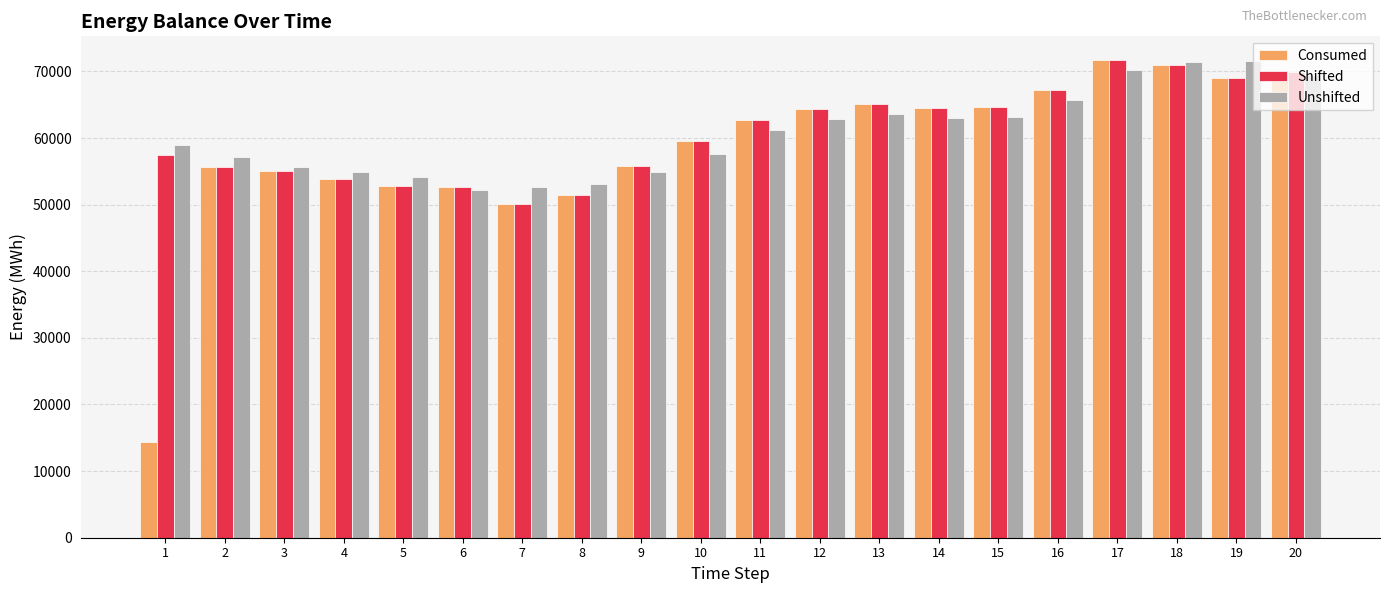

What is the difference between the maximum and minimum values in the Unshifted series?

19377.4